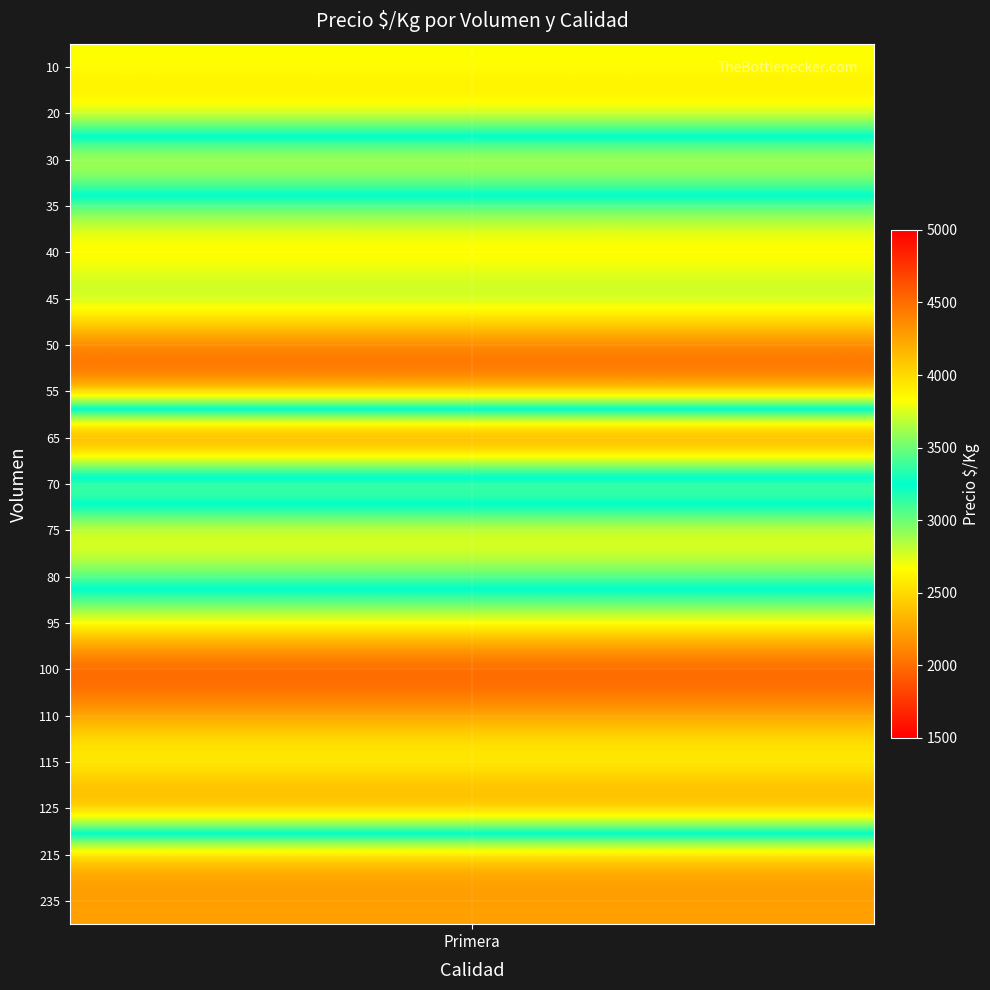

What is the sum of all values?

56735